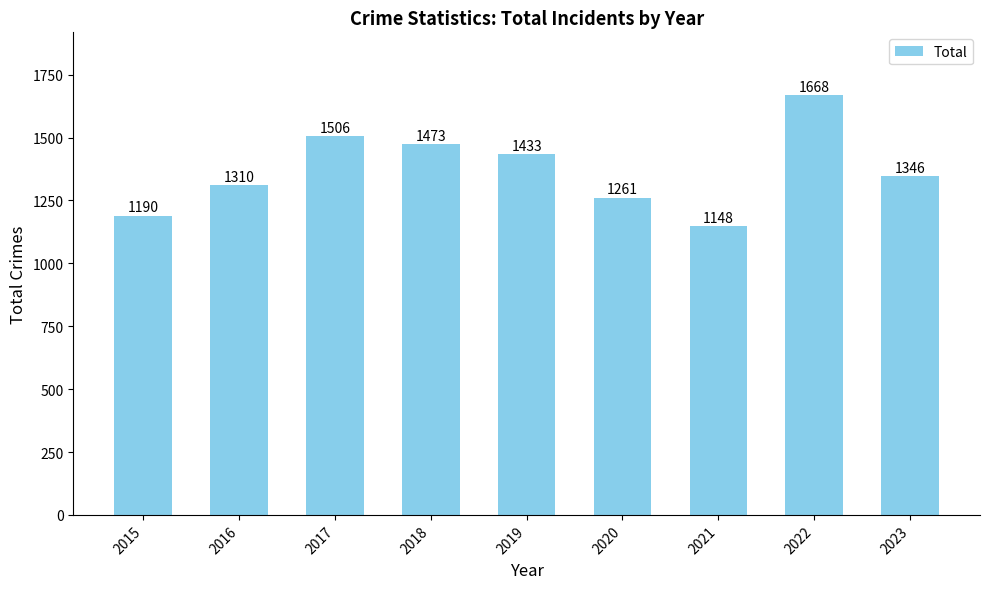

Where does the data first go above 1346?

2017